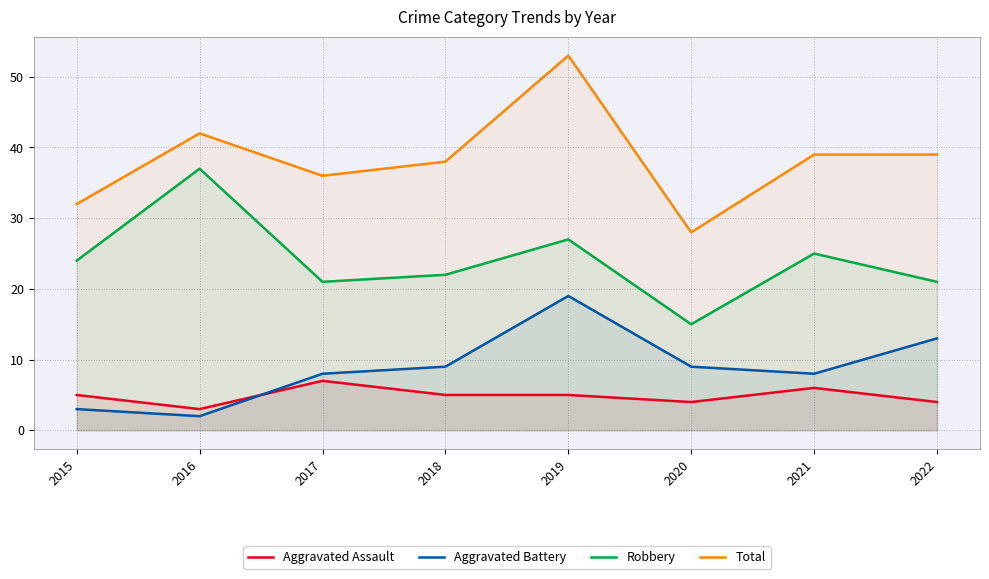

What is the value of the Aggravated Assault point at the 8th from the left?

4